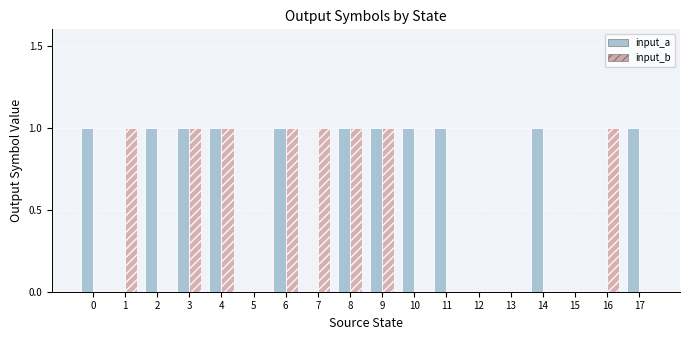

Reading right to left, list all the values displayed in this chart.

input_a: 1	0	0	1	0	0	1	1	1	1	0	1	0	1	1	1	0	1
input_b: 0	1	0	0	0	0	0	0	1	1	1	1	0	1	1	0	1	0